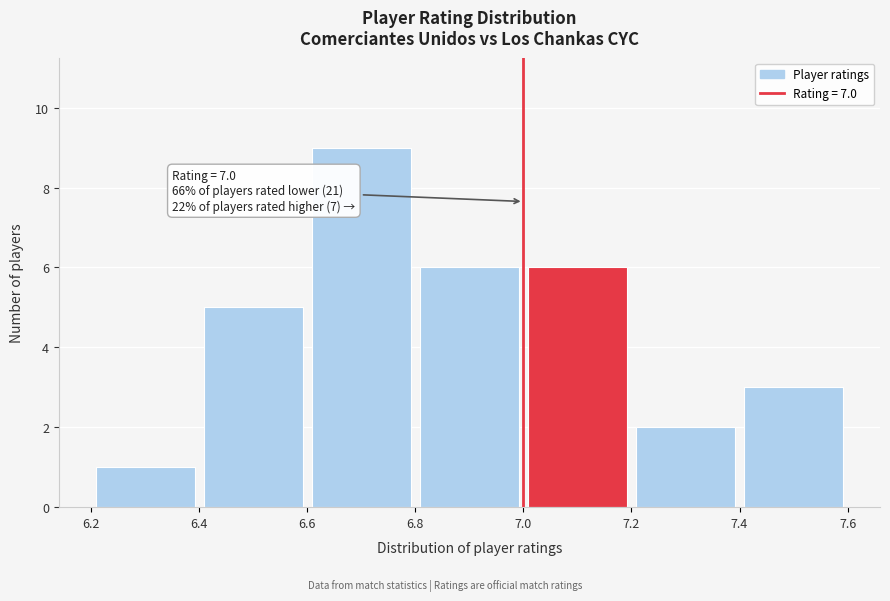

Which range on the x-axis has the tallest bar?

6.6 to 6.8